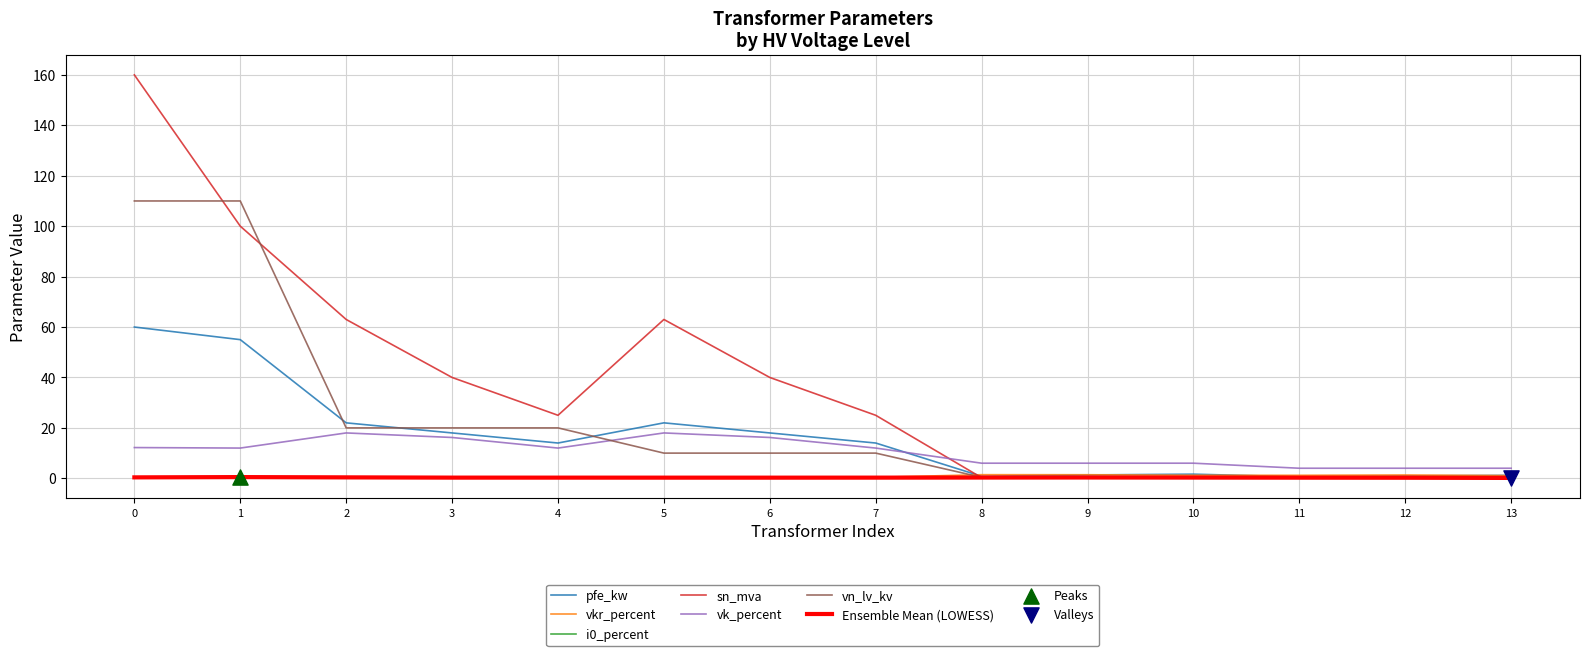

Is the value of vn_lv_kv at 6 greater than the value of vk_percent at 12?

Yes